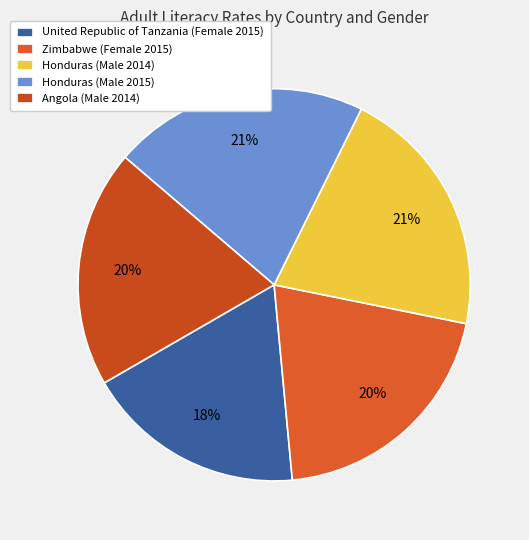

Is there a majority slice in this chart?

No